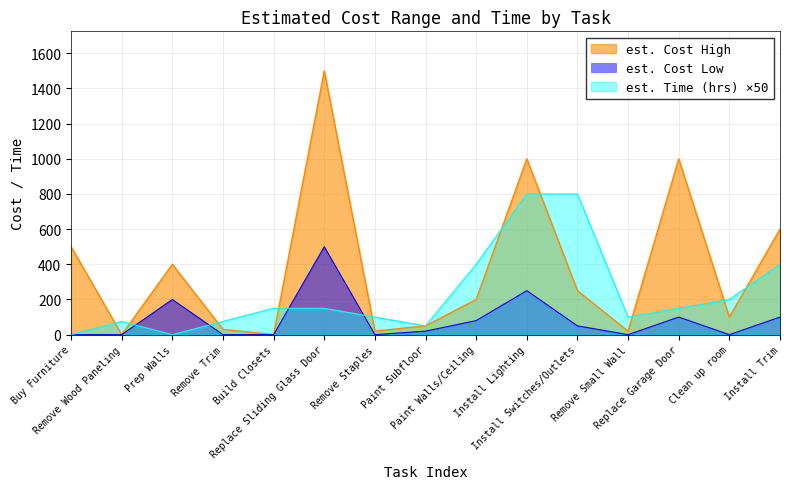

Where do est. Cost High and est. Time (hrs) first cross each other?

Buy Furniture and Remove Wood Paneling